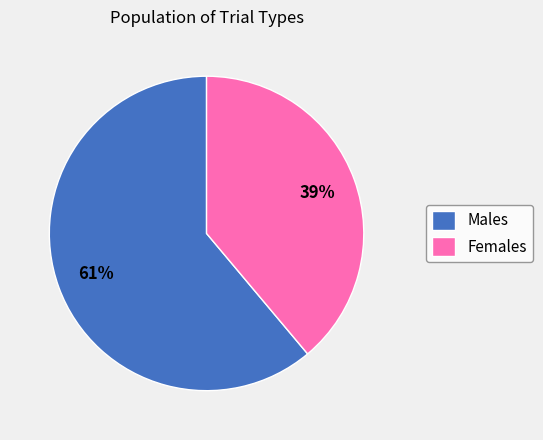

How many segments does this pie chart have?

2